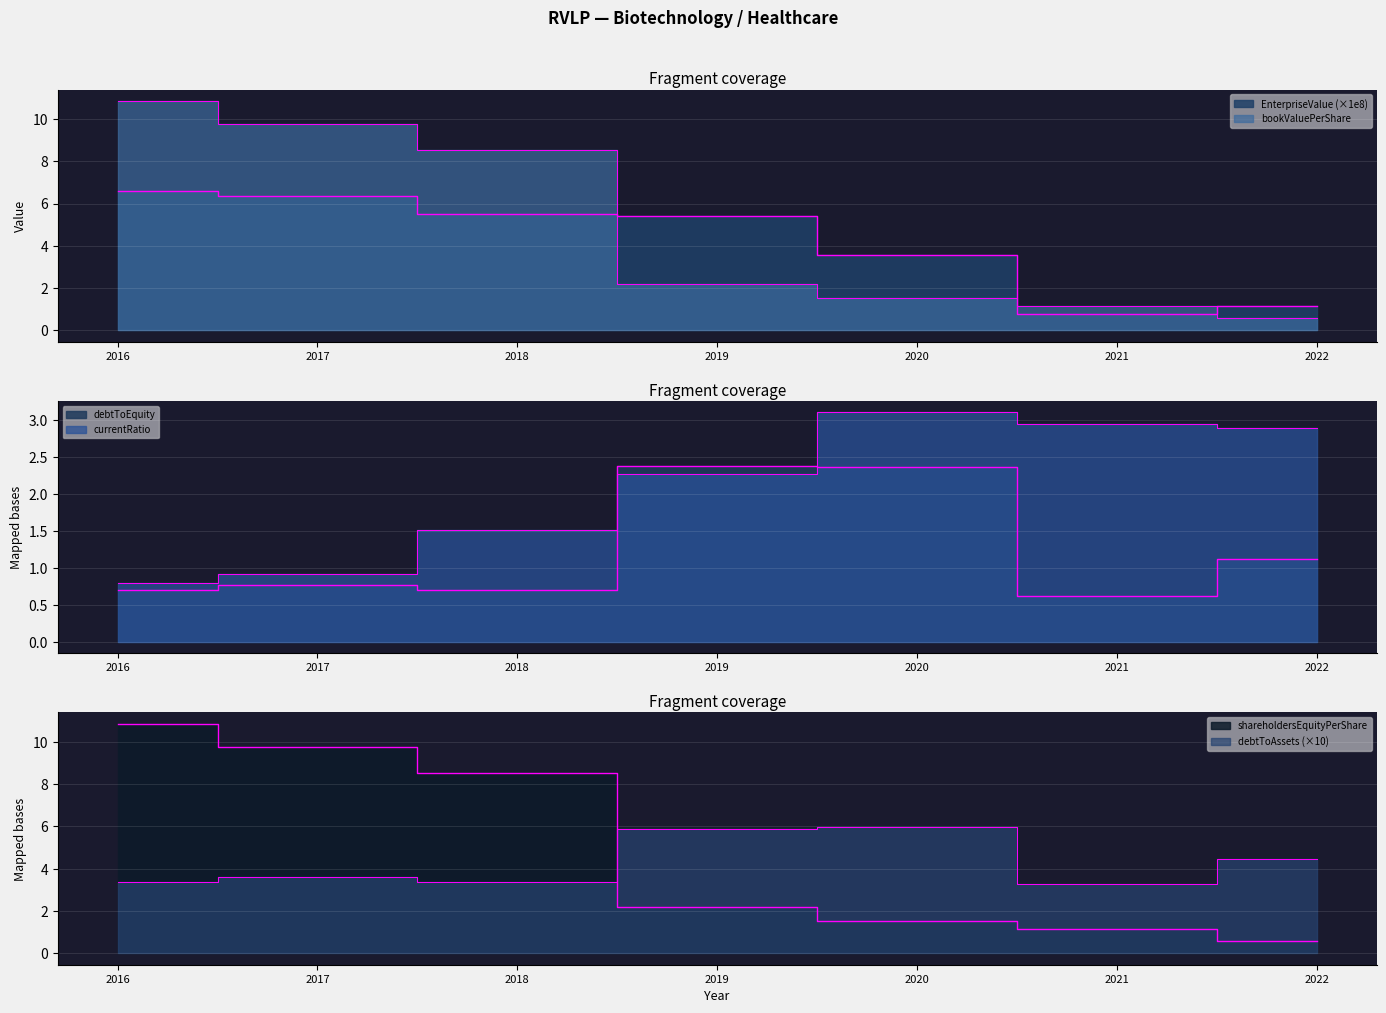

At how many categories does at least one series exceed 4?

6